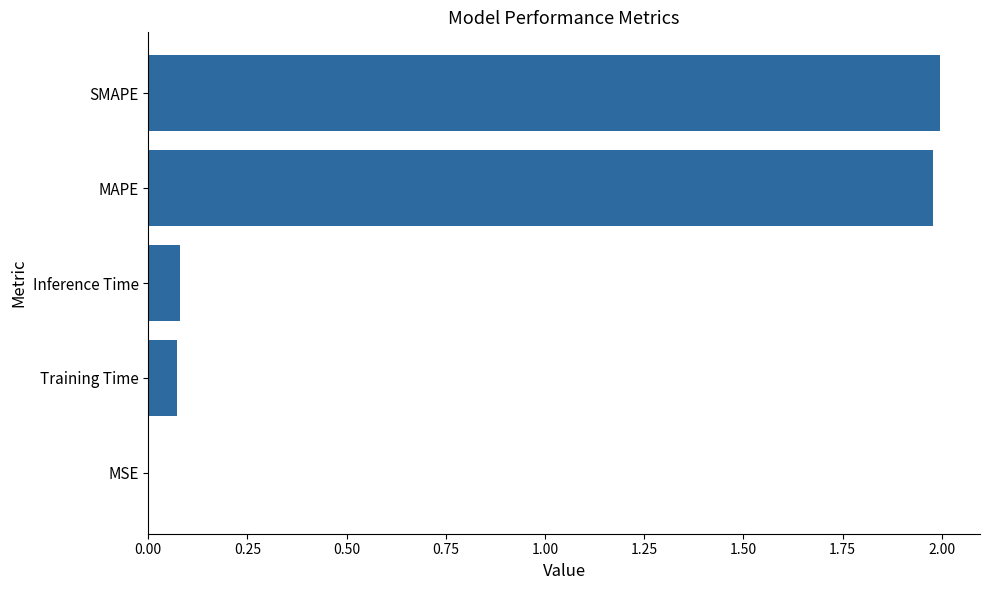

Between MAPE and MSE, which is larger?

MAPE